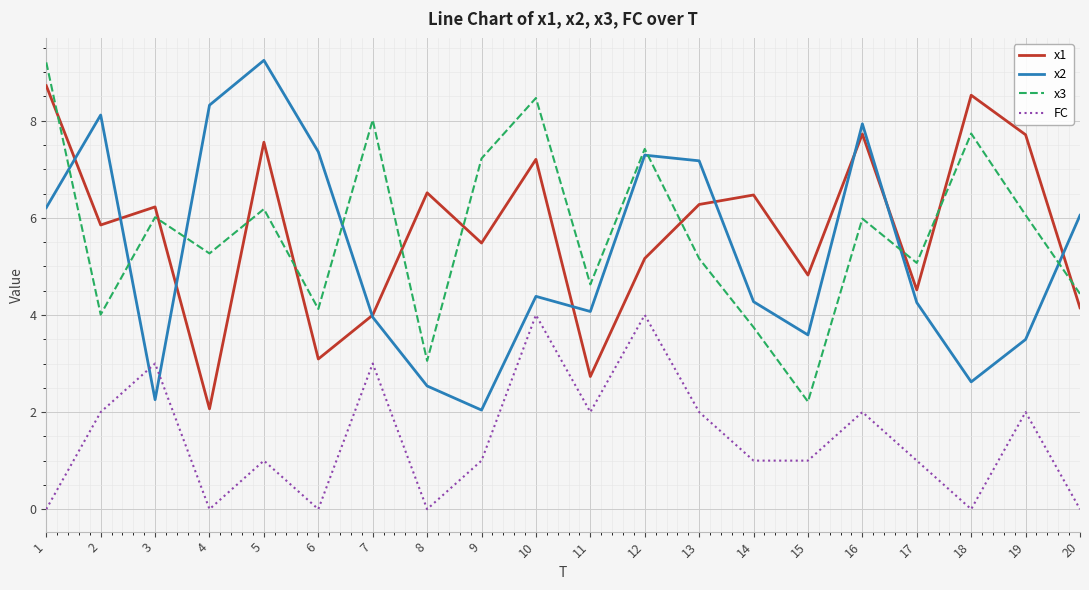

Reading left to right, extract all data points from this chart.

x1: 8.7	5.9	6.2	2.1	7.6	3.1	4.0	6.5	5.5	7.2	2.7	5.2	6.3	6.5	4.8	7.7	4.5	8.5	7.7	4.1
x2: 6.2	8.1	2.3	8.3	9.2	7.4	4.0	2.5	2.0	4.4	4.1	7.3	7.2	4.3	3.6	7.9	4.3	2.6	3.5	6.1
x3: 9.2	4.0	6.0	5.3	6.2	4.1	8.0	3.1	7.2	8.5	4.6	7.4	5.2	3.7	2.2	6.0	5.1	7.7	6.1	4.4
FC: 0.0	2.0	3.0	0.0	1.0	0.0	3.0	0.0	1.0	4.0	2.0	4.0	2.0	1.0	1.0	2.0	1.0	0.0	2.0	0.0